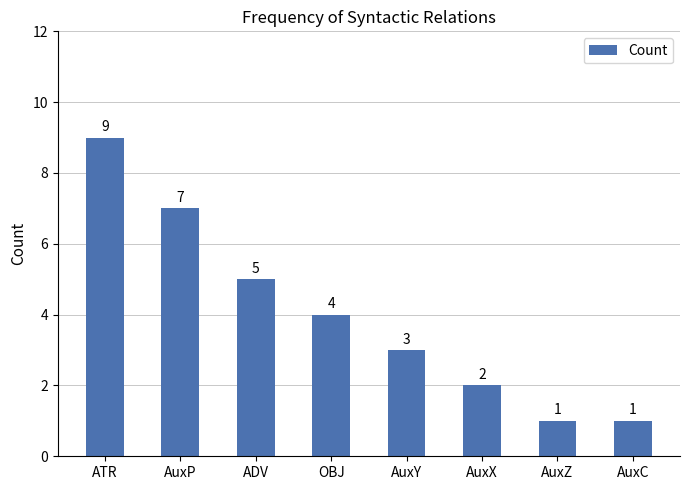

Read the value at AuxP.

7